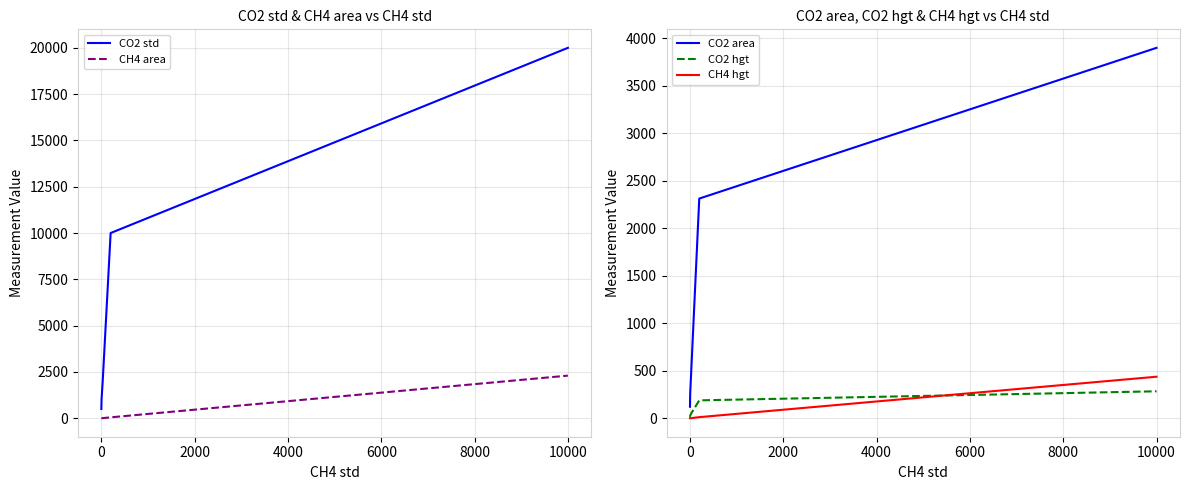

What is the maximum value for CO2 std?

20000.0